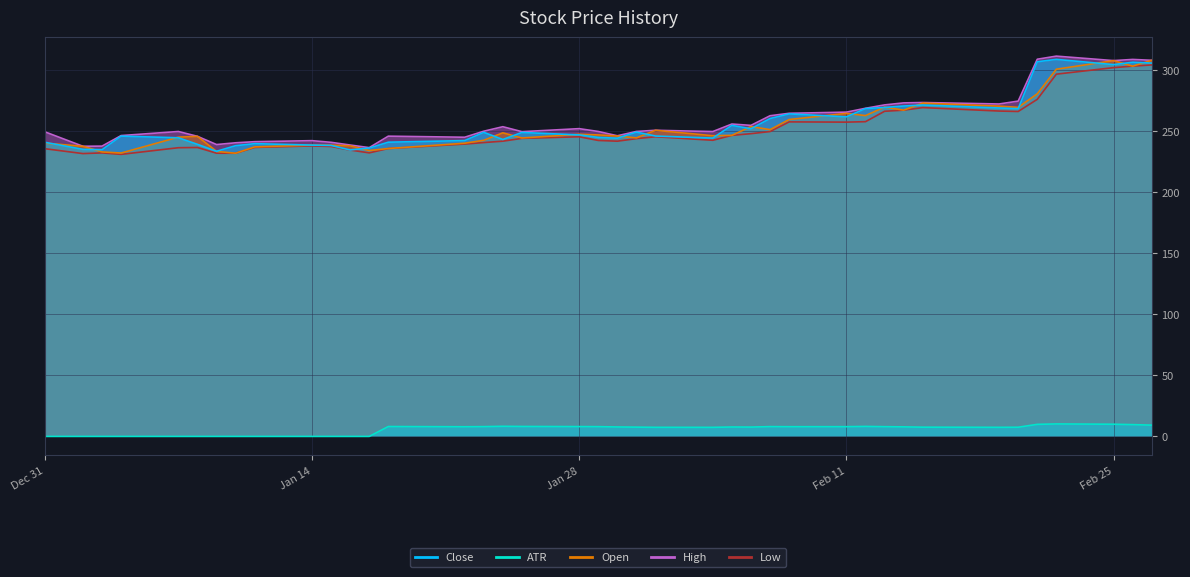

How many data points in ATR are less than 7?

13